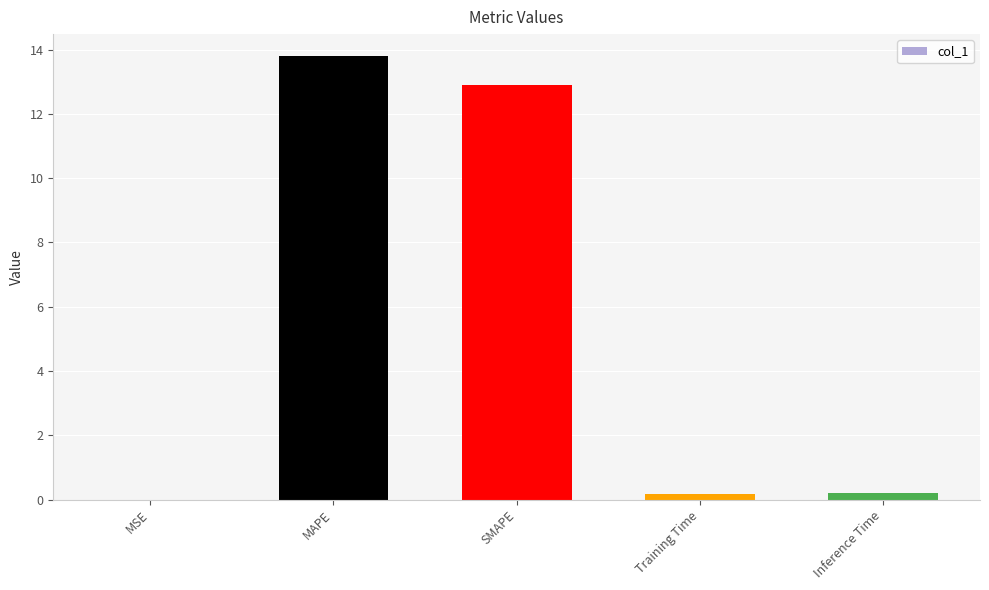

The chart shows a value of 13.8 at MAPE. True or false?

True